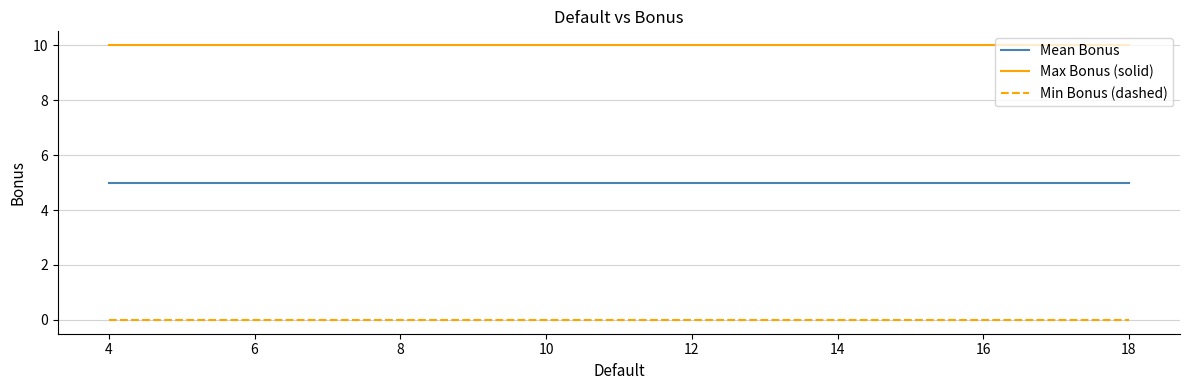

What is the average value of the Mean Bonus series?

5